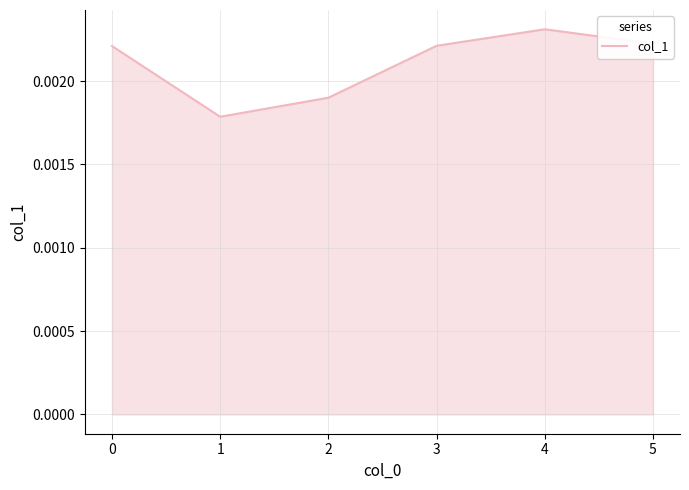

Where is the first local maximum?

4